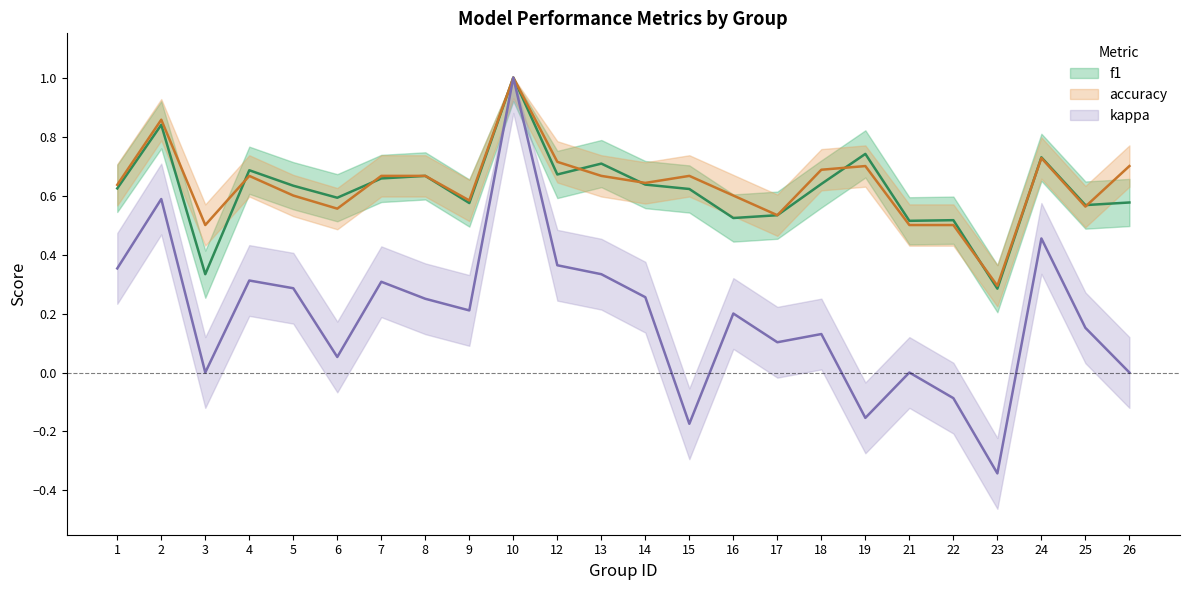

Where is the first local maximum for accuracy?

2